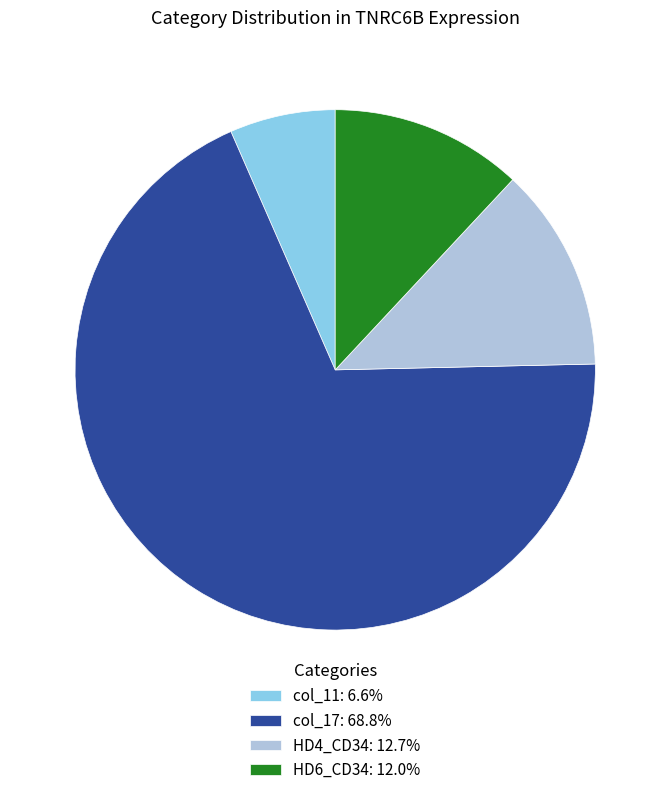

Is the sum of col_11: 6.6% and col_17: 68.8% greater than half?

Yes